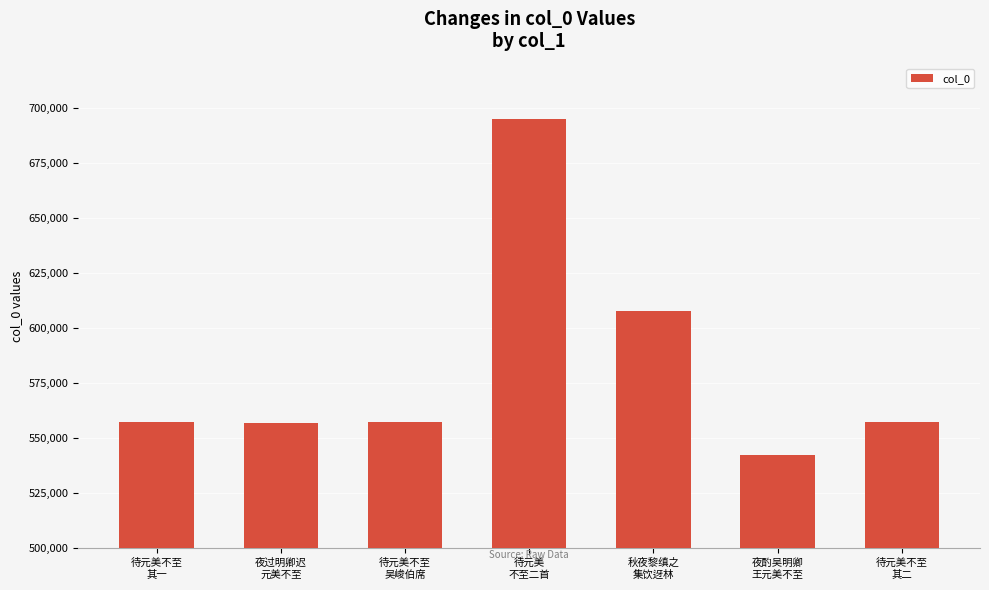

Approximately how many times larger is the value at 待元美不至
其二 compared to 待元美不至
其一?

1.0